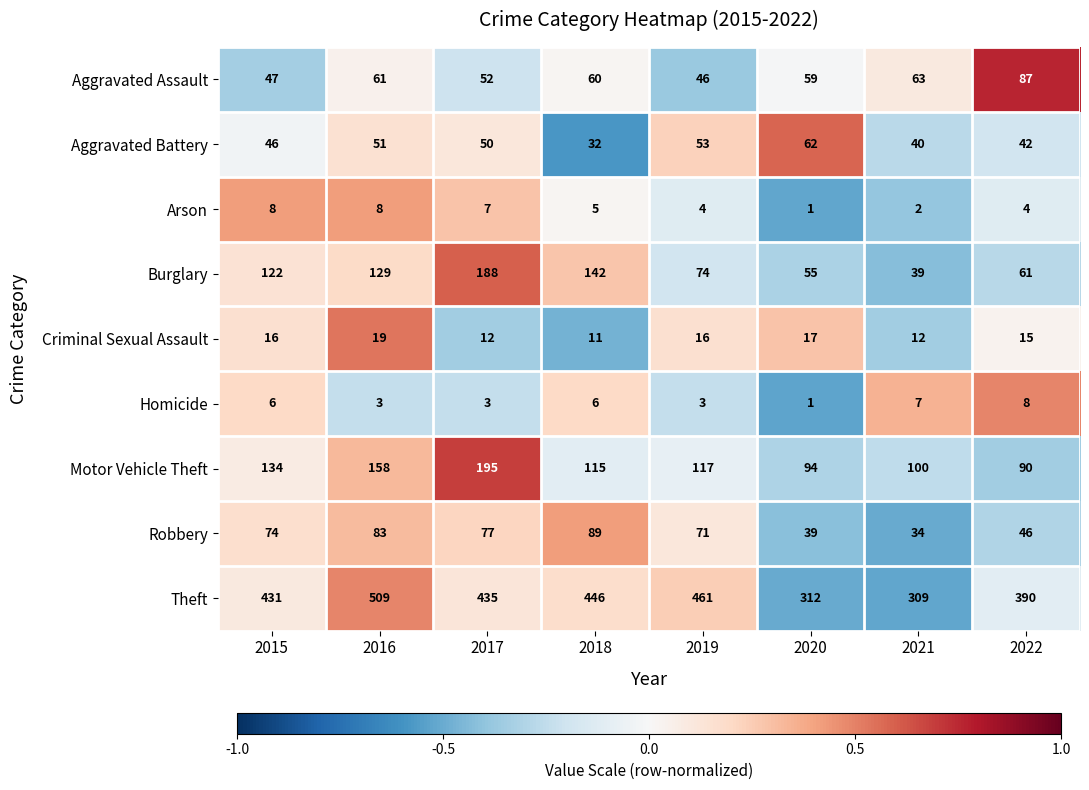

What is the approximate value of Burglary at 2021?

39